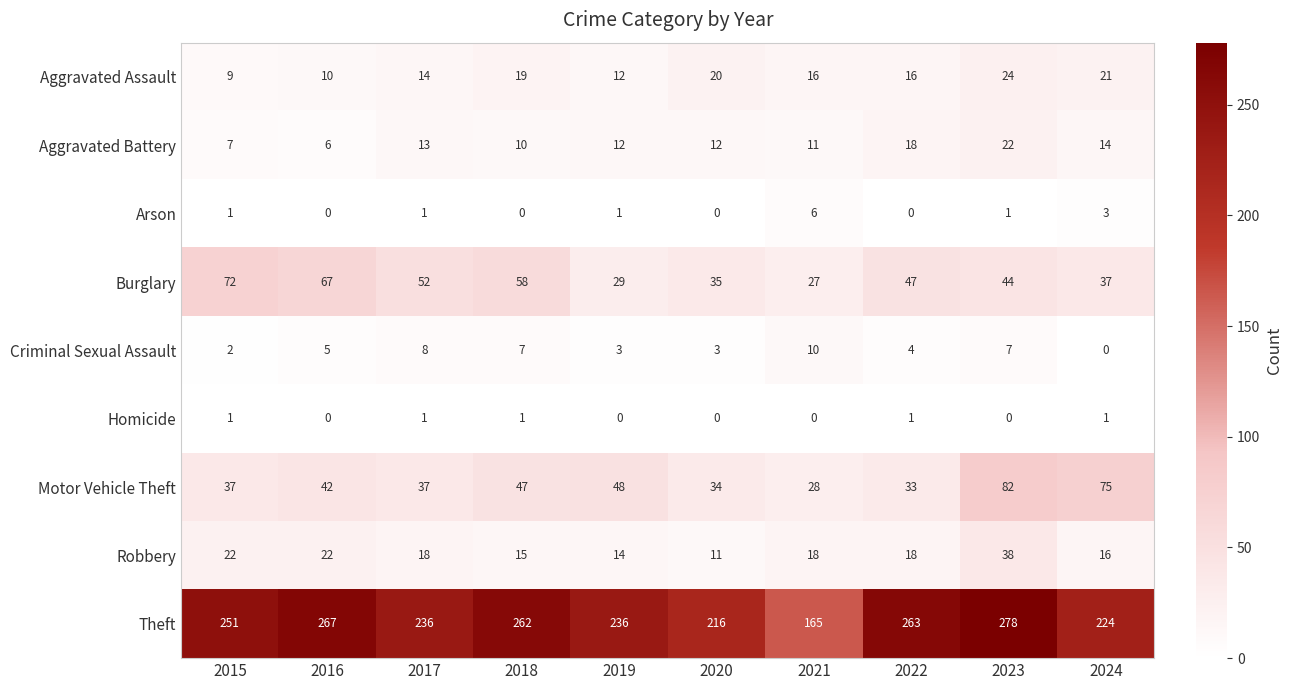

What is the approximate value of Aggravated Battery at 2020?

12